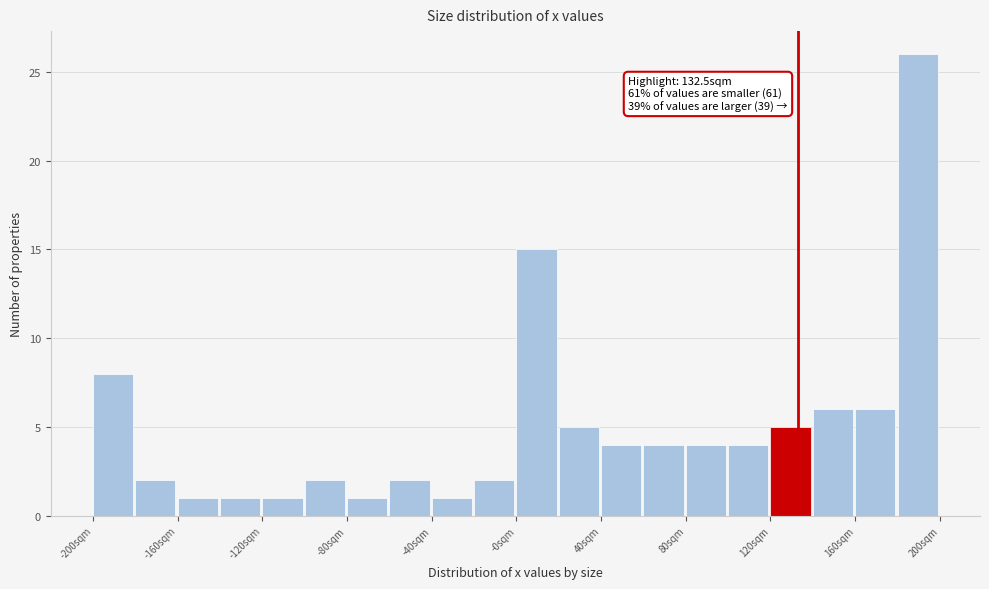

Around what value on the x-axis is the tallest bar? Give the approximate position of its centre, as read against the axis.

190